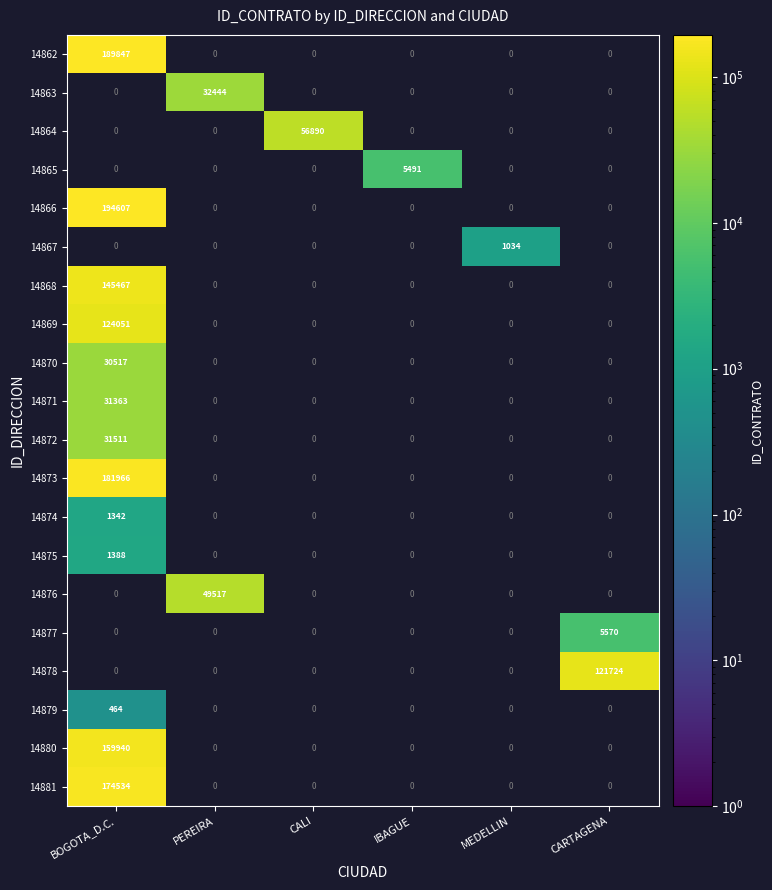

How many distinct data groups are displayed?

20